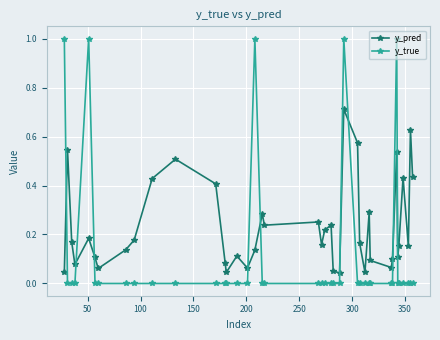

What is the difference between the maximum and minimum values in the y_true series?

1.0